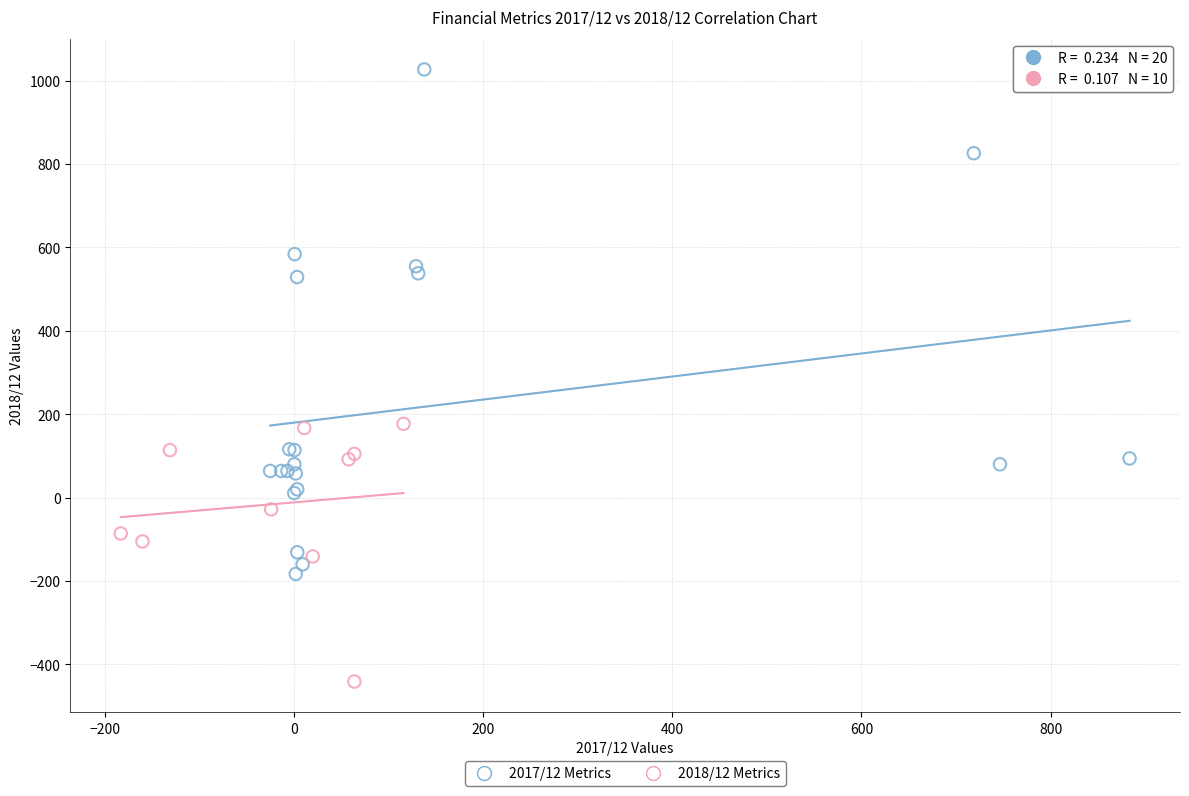

Which series has the largest Y range (max minus min)?

2017/12 Metrics